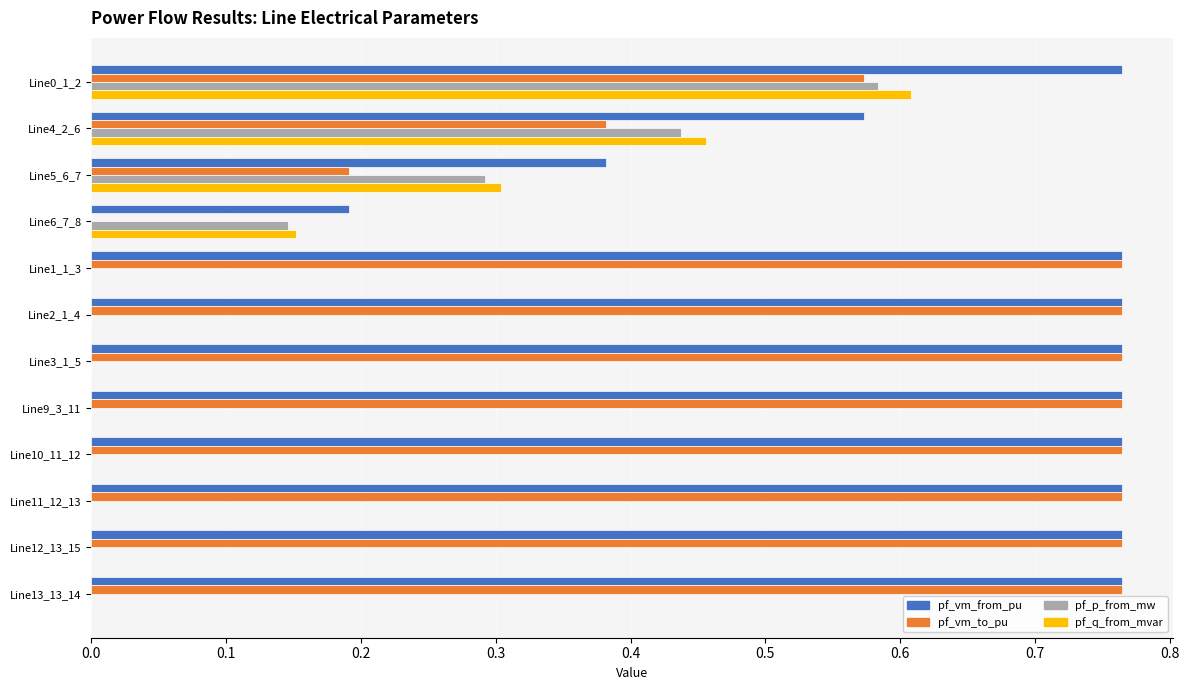

What is the sum of all pf_vm_to_pu values?

7.3